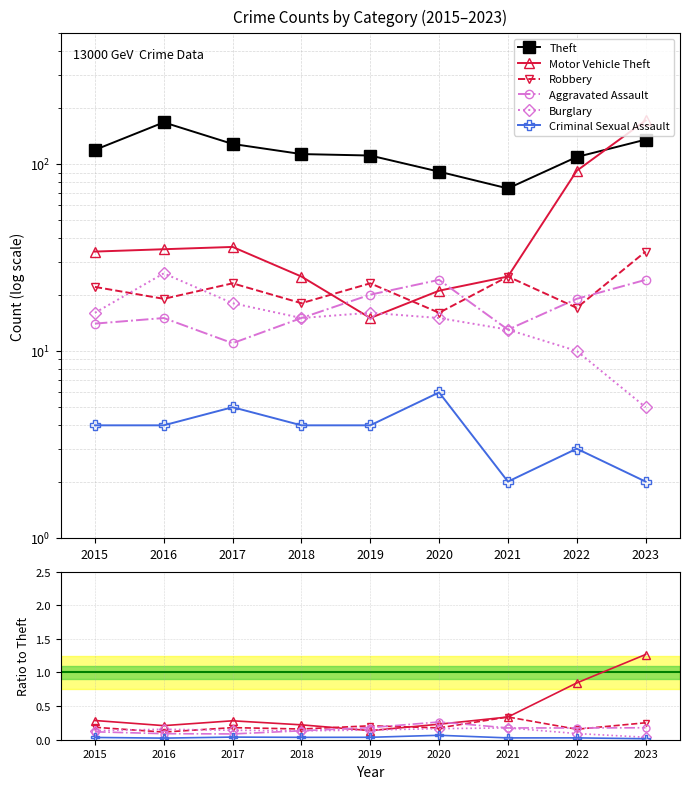

How many Aggravated Assault values are between 0 and 1?

9